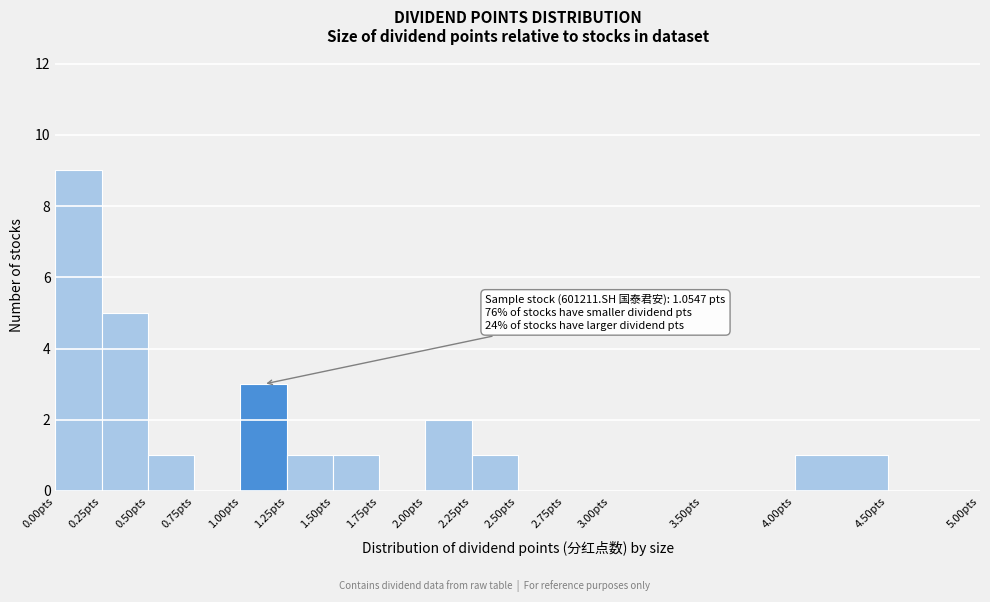

Over which range of the x-axis is the bar tallest?

0.00 to 0.25